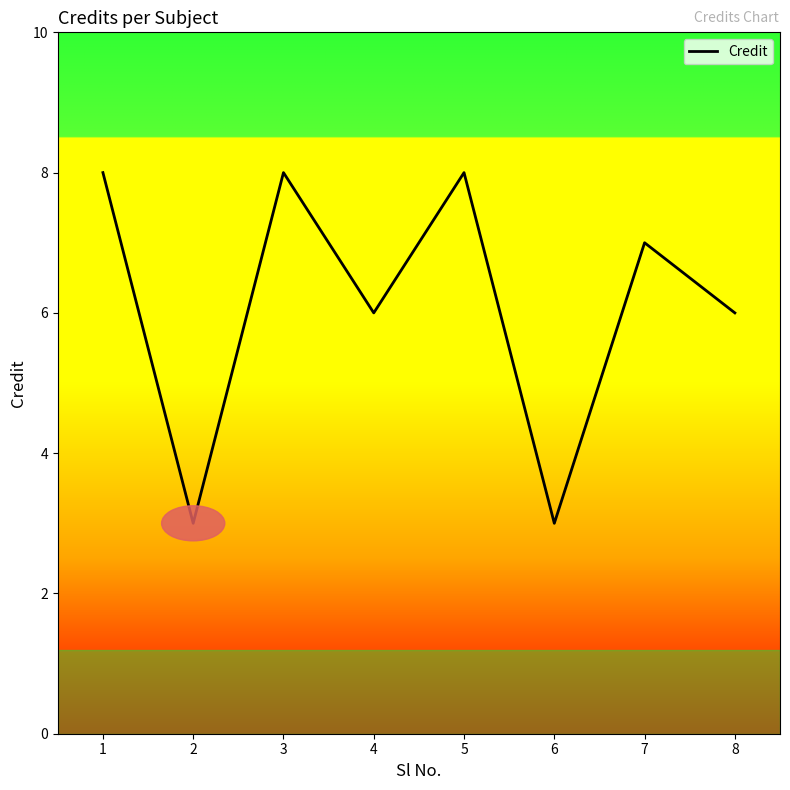

What is the average value?

6